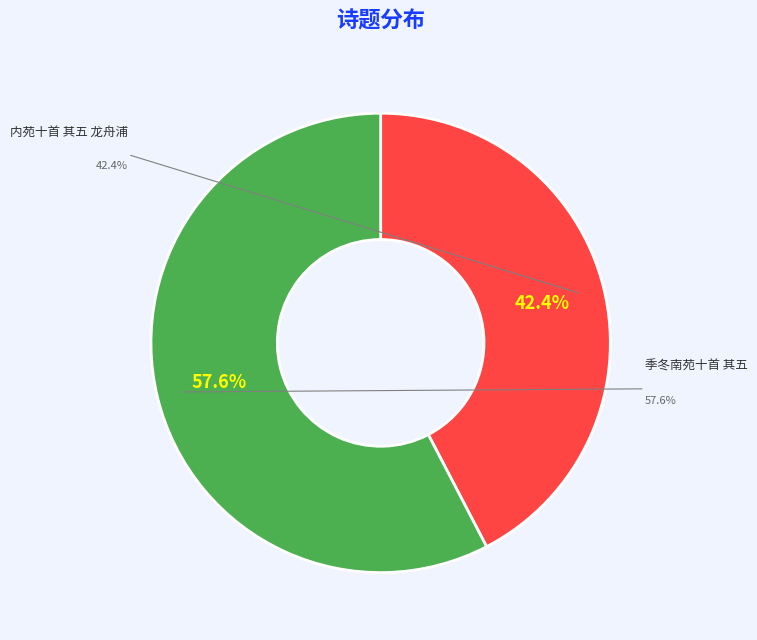

What percentage is the 季冬南苑十首 其五 slice, to the nearest percent?

58%